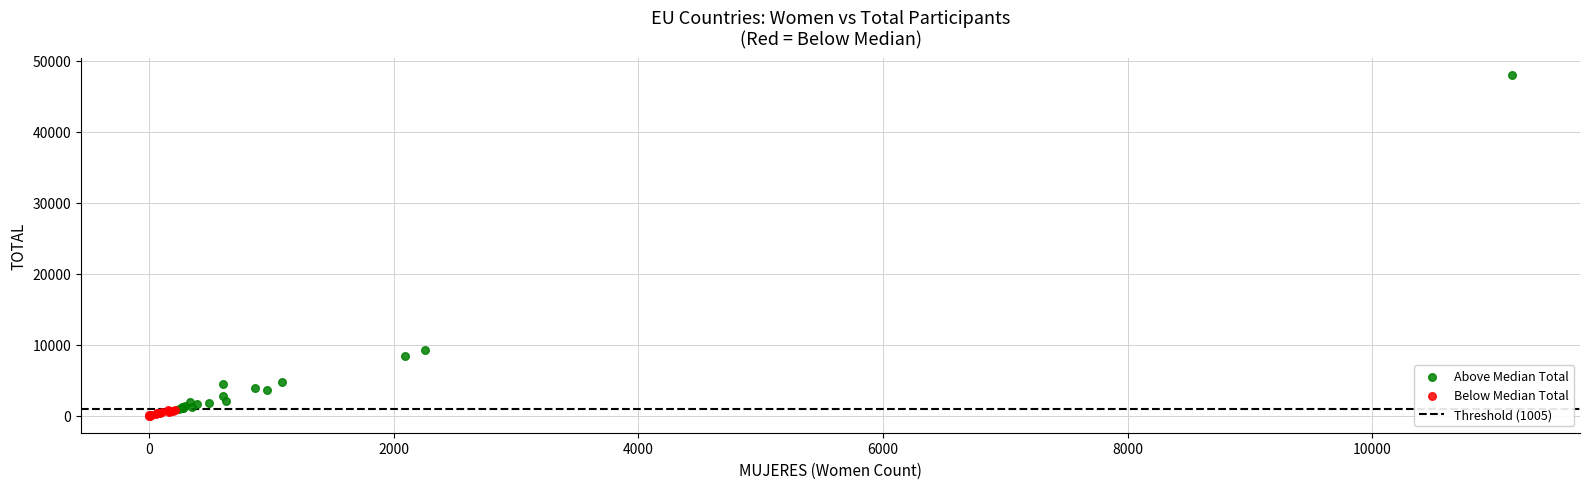

Which series reaches the minimum Y coordinate?

Below Median Total